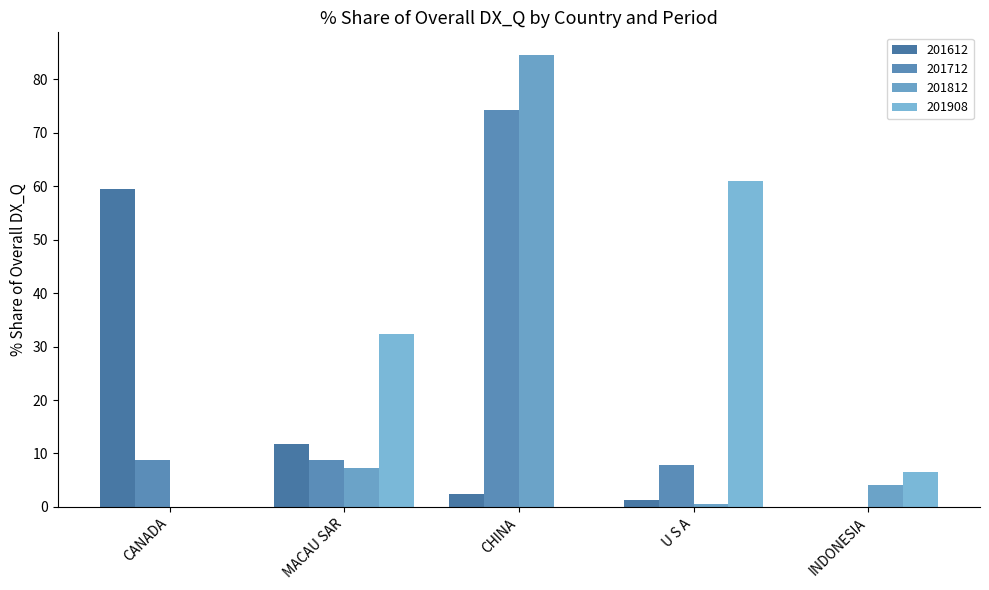

Reading right to left, extract all data points from this chart.

INDONESIA=0.0	U S A=1.3	CHINA=2.4	MACAU SAR=11.8	CANADA=59.5